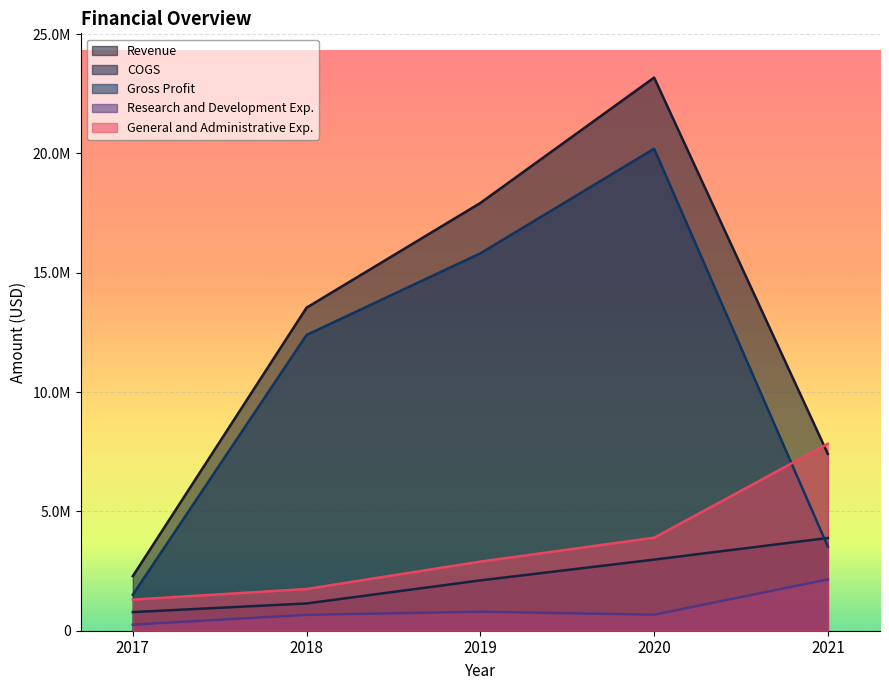

What is the total value across all series at 2018?

29492585